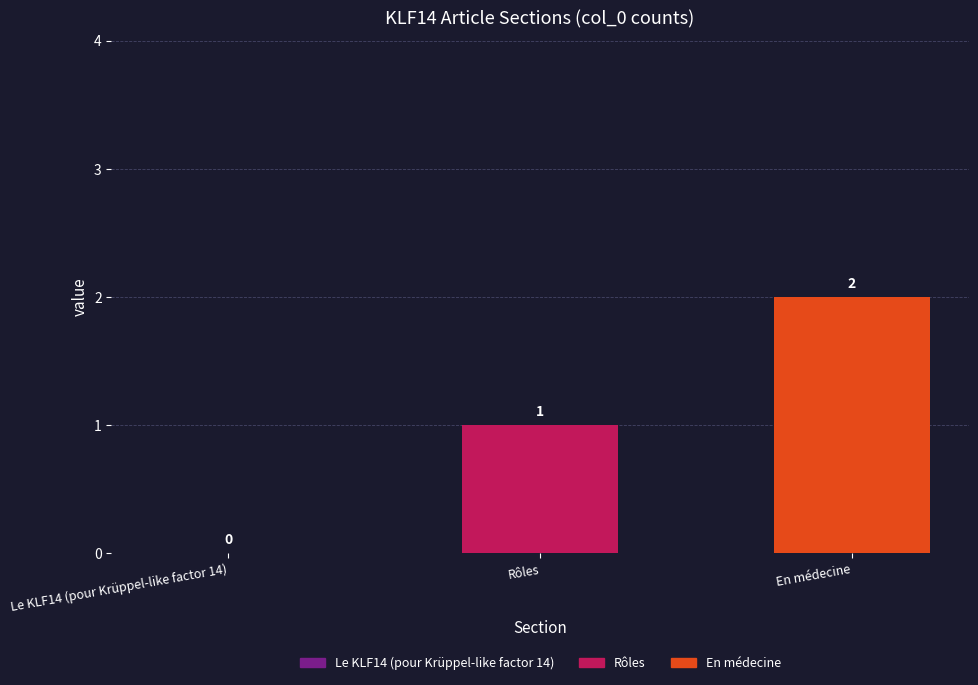

Which category has the highest value across all series?

En médecine